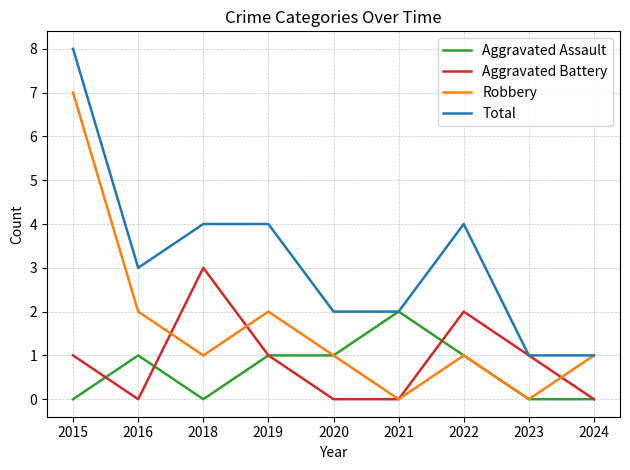

Reading right to left, transcribe all the data shown in this chart.

Aggravated Assault: 0	0	1	2	1	1	0	1	0
Aggravated Battery: 0	1	2	0	0	1	3	0	1
Robbery: 1	0	1	0	1	2	1	2	7
Total: 1	1	4	2	2	4	4	3	8